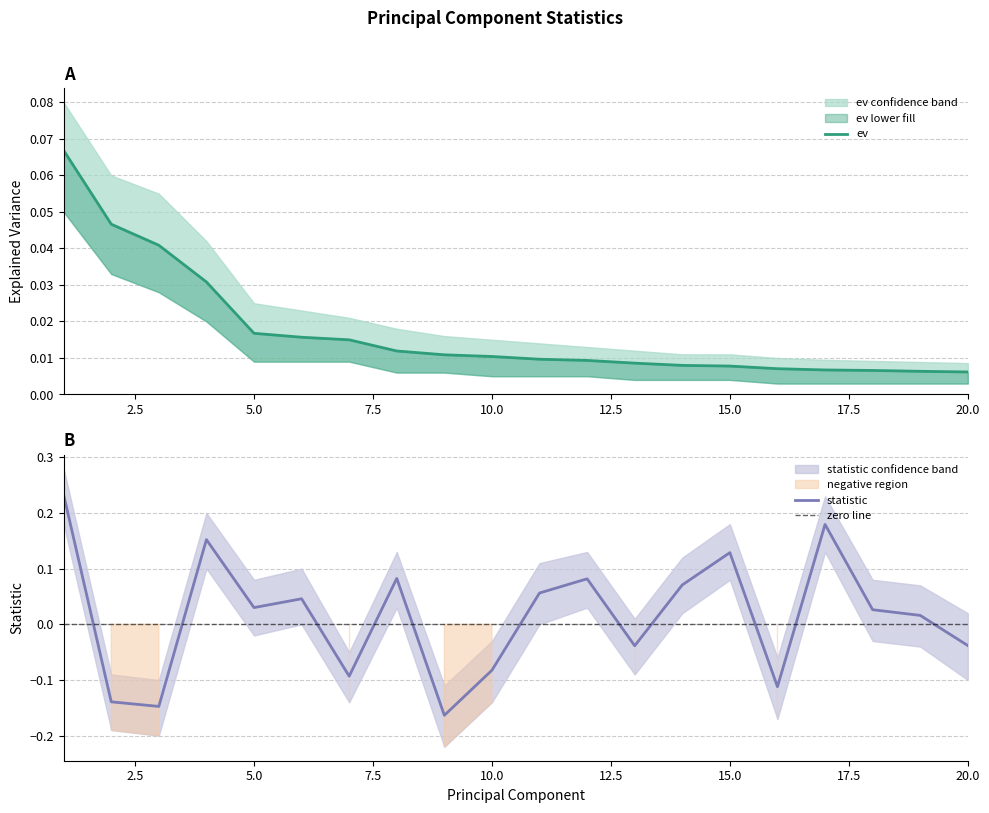

How many data points does each series have?

20